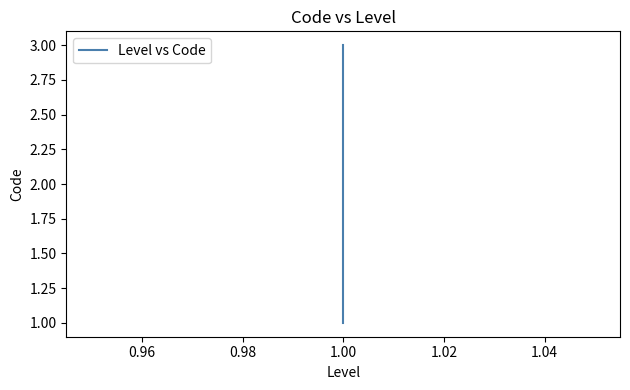

What is the value of the 1st point from the left?

1